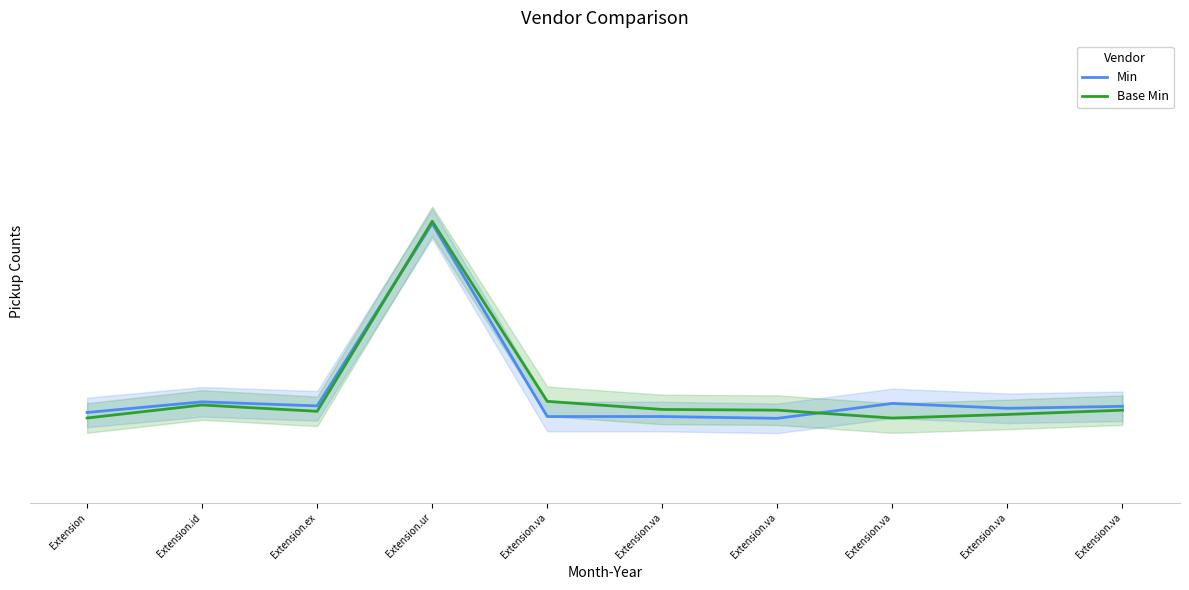

At Extension.ur, list the series in order from largest to smallest.

Base Min, Min